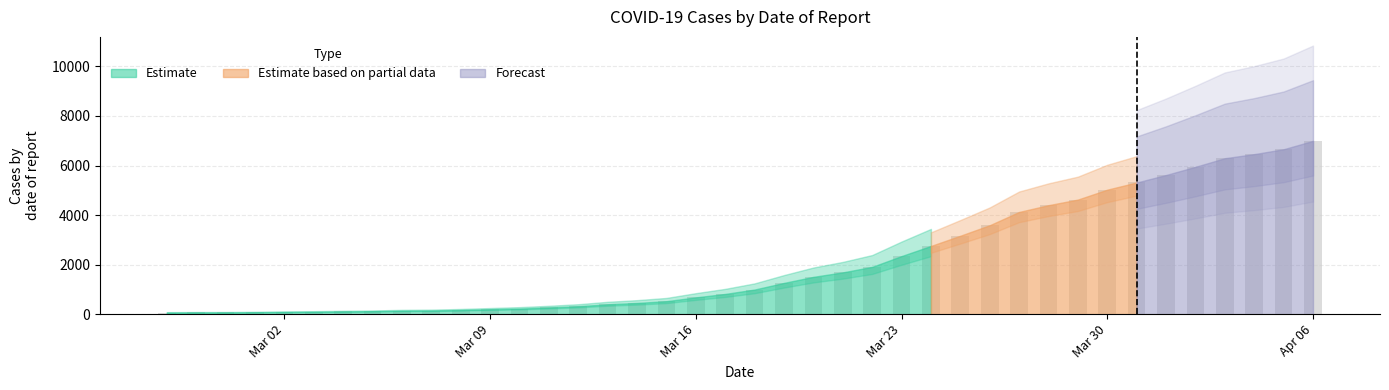

What is the difference between the second highest and second lowest values?

6589